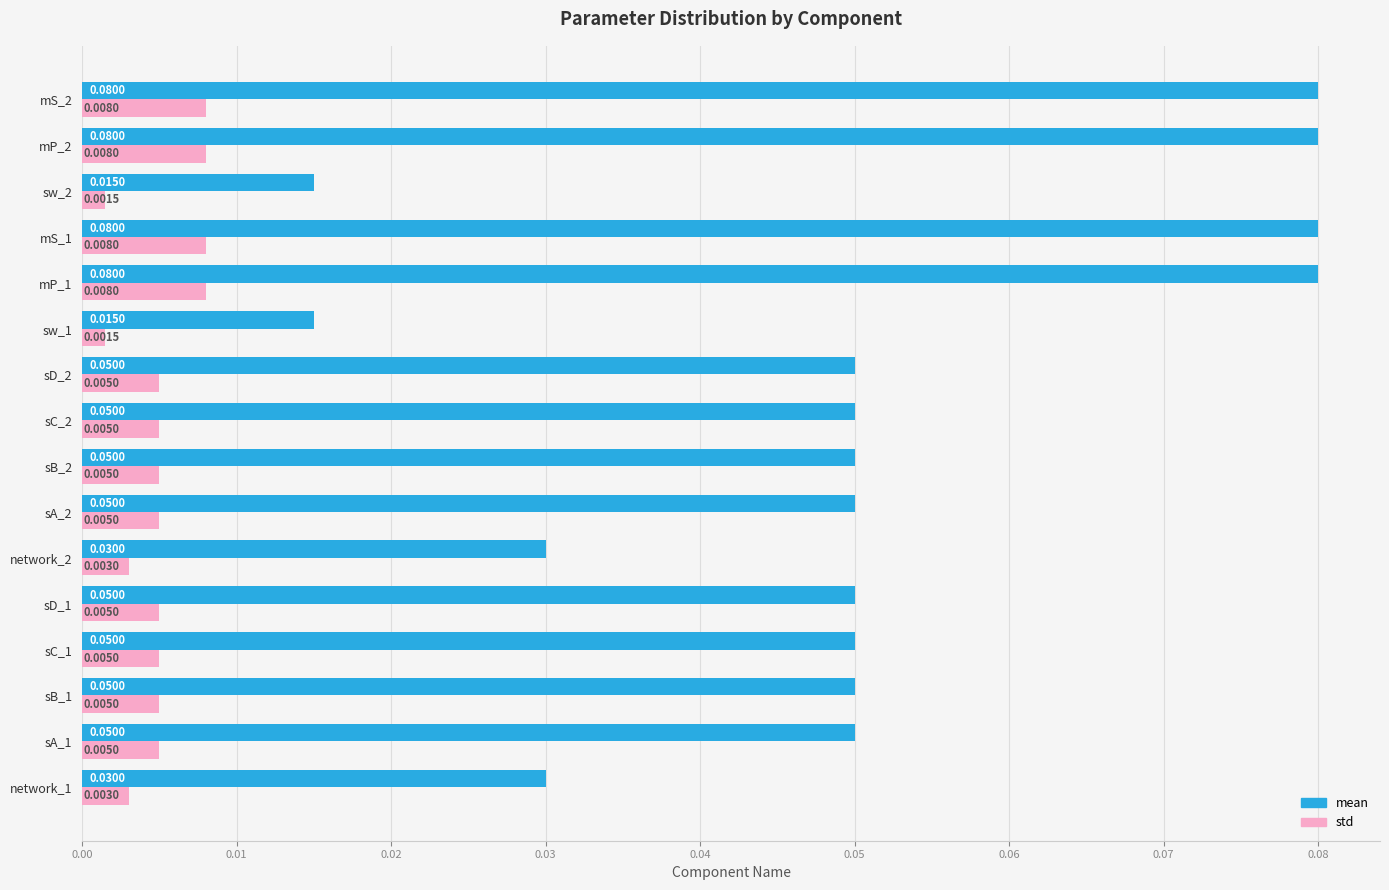

Which series has the widest spread of values?

mean